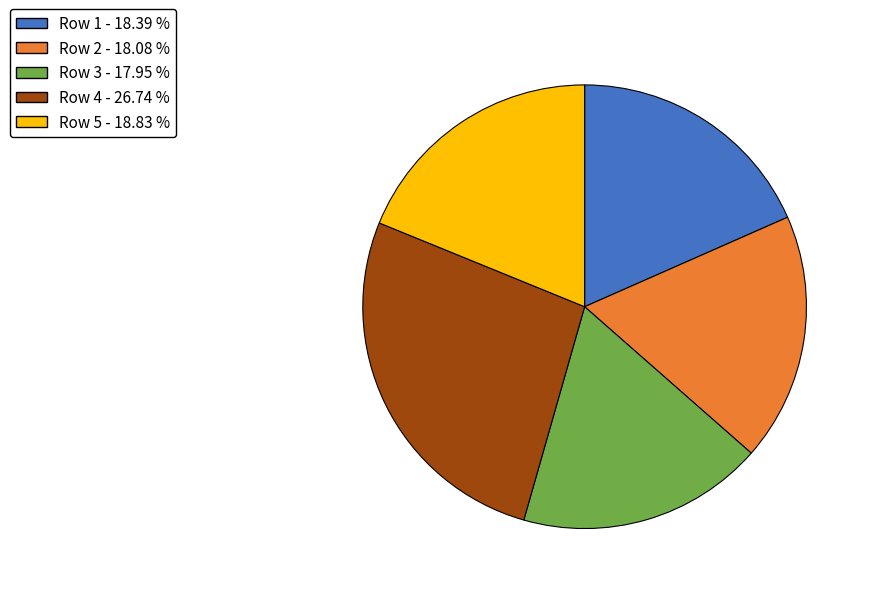

Is there any slice that represents more than half of the pie?

No